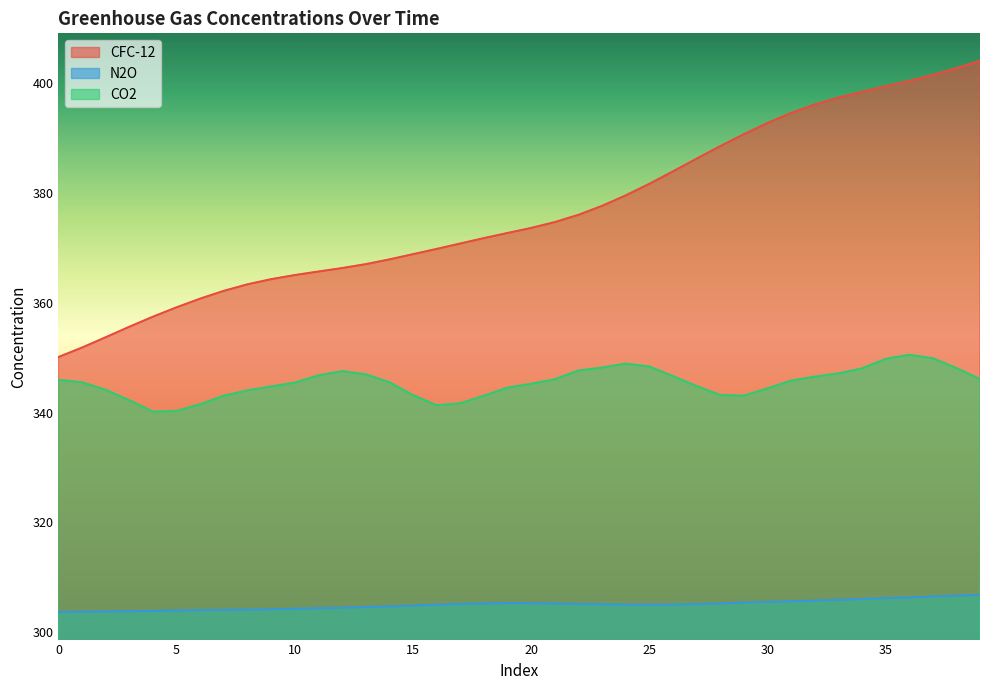

True or false: N2O and CO2 cross at least once.

False